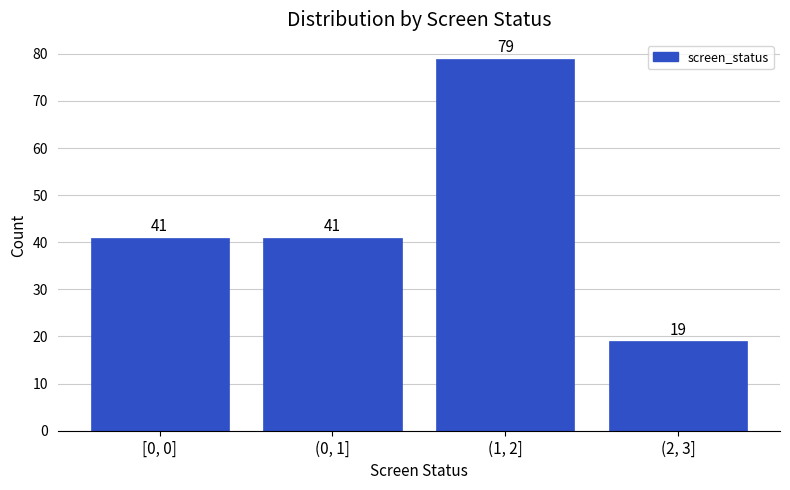

Reading left to right, list all the values displayed in this chart.

[0, 0]=41	(0, 1]=41	(1, 2]=79	(2, 3]=19